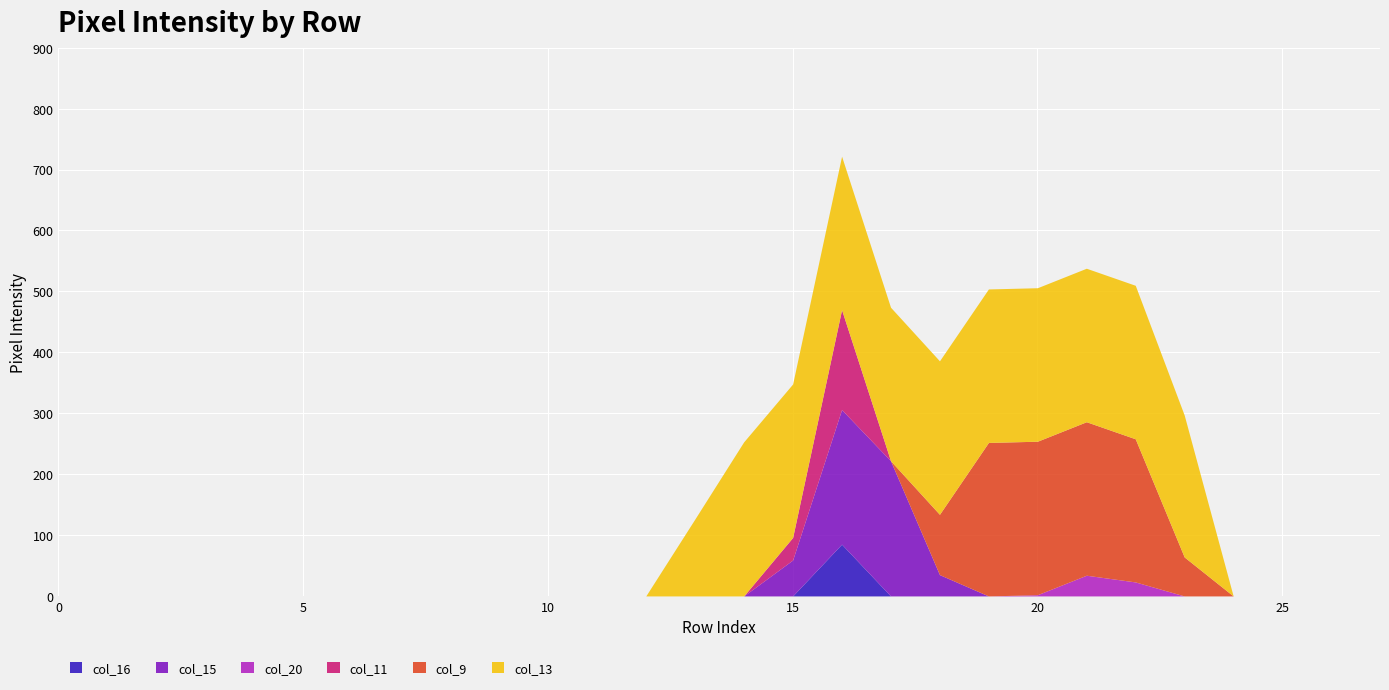

Reading right to left, list all the values displayed in this chart.

col_16: 0	0	0	0	0	0	0	0	0	0	0	85	0	0	0	0	0	0	0	0	0	0	0	0	0	0	0	0
col_15: 0	0	0	0	0	0	0	0	0	35	222	221	59	0	0	0	0	0	0	0	0	0	0	0	0	0	0	0
col_20: 0	0	0	0	0	23	34	2	0	0	0	0	0	0	0	0	0	0	0	0	0	0	0	0	0	0	0	0
col_11: 0	0	0	0	0	0	0	0	0	0	0	164	37	0	0	0	0	0	0	0	0	0	0	0	0	0	0	0
col_9: 0	0	0	0	64	235	252	252	252	99	0	0	0	0	0	0	0	0	0	0	0	0	0	0	0	0	0	0
col_13: 0	0	0	0	233	252	252	252	252	252	252	252	252	253	126	0	0	0	0	0	0	0	0	0	0	0	0	0